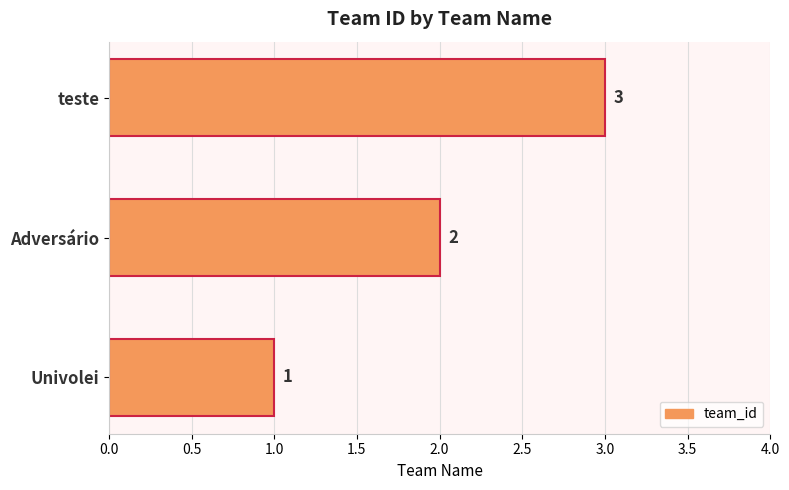

Between Univolei and teste, which is larger?

teste